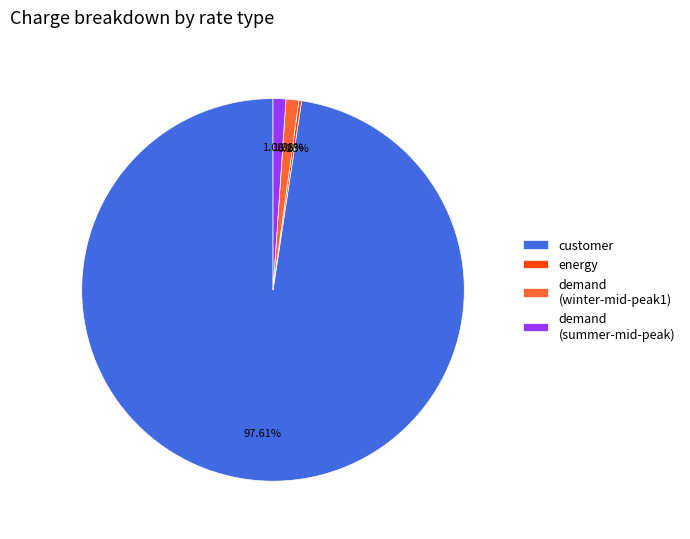

To the nearest percent, what is the difference between the largest and smallest slice percentages?

97%